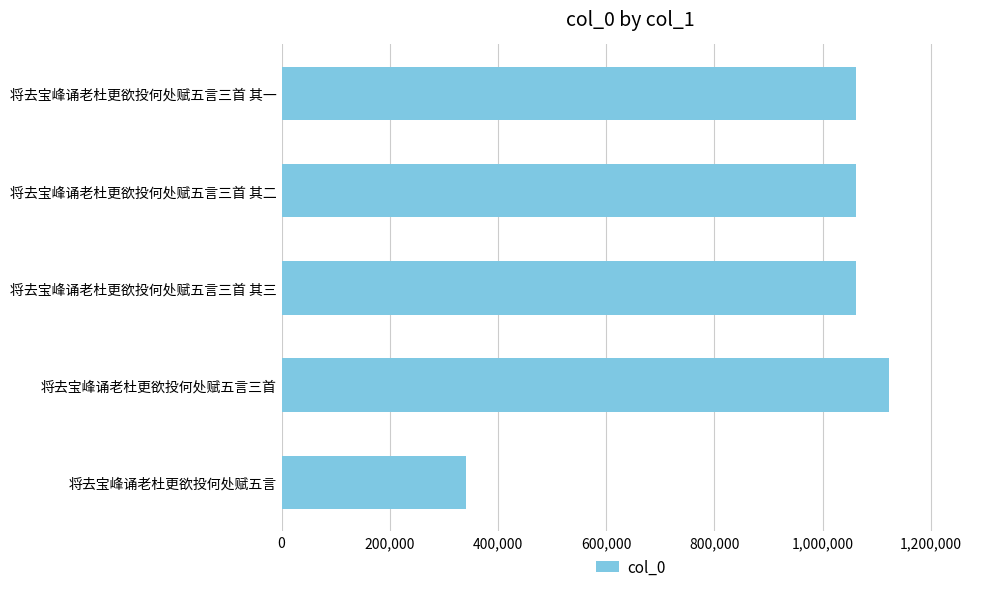

What is the sum of the values at 将去宝峰诵老杜更欲投何处赋五言三首 其一 and 将去宝峰诵老杜更欲投何处赋五言?

1403060